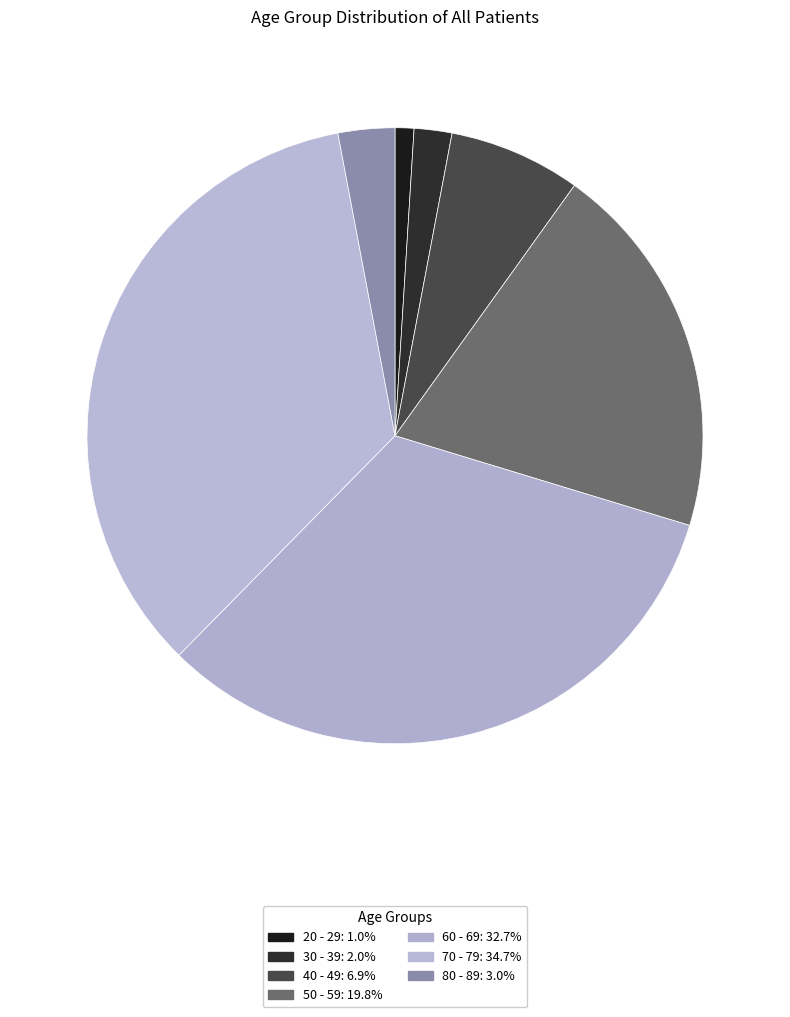

What is the largest slice in the pie chart?

70 - 79